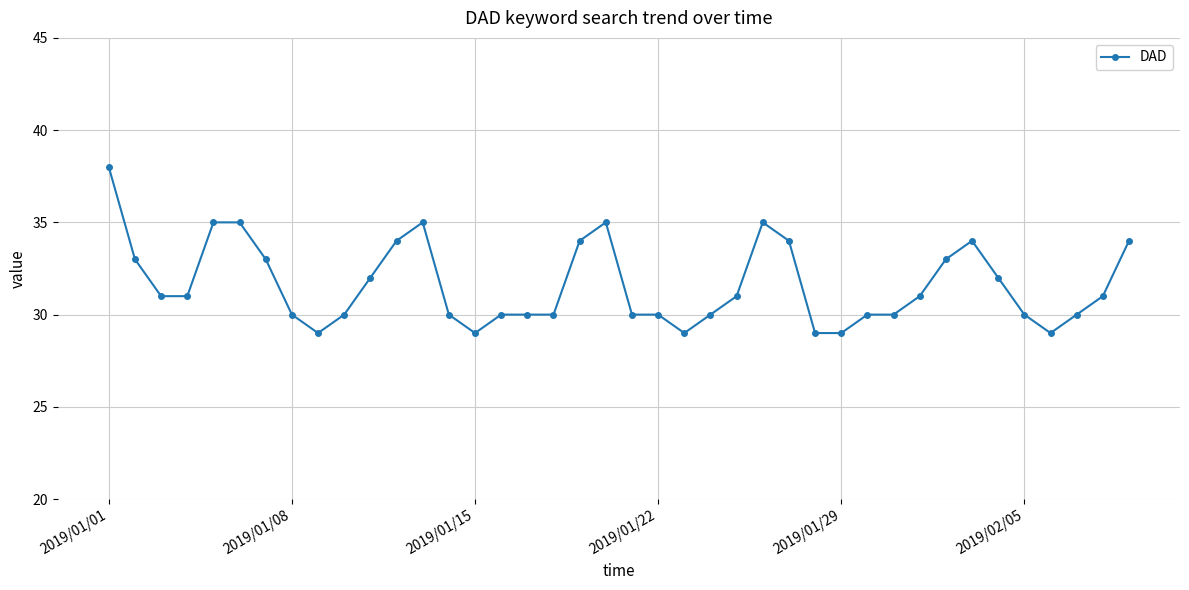

What is the greatest value displayed?

38